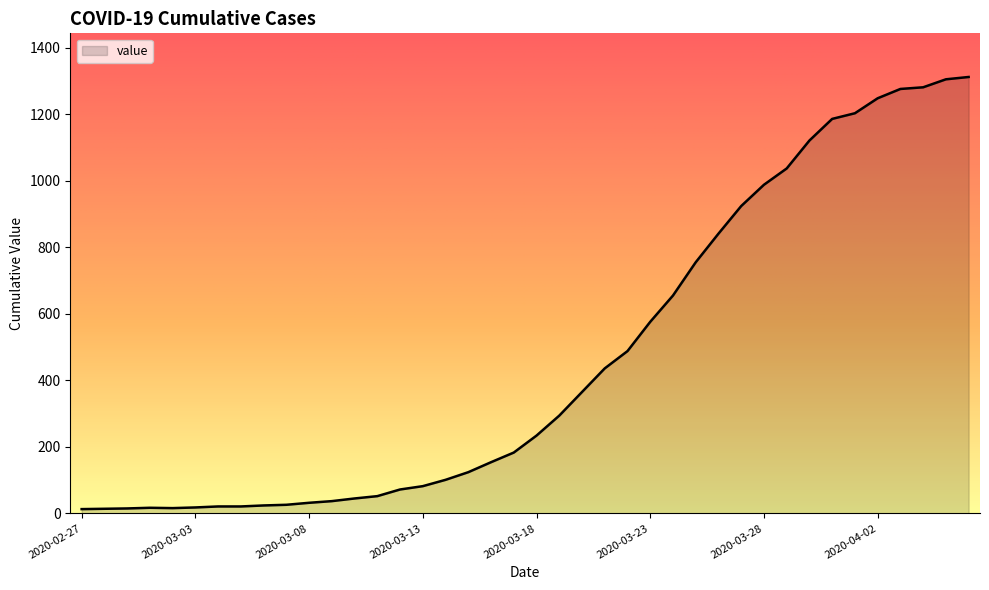

What is the sum of all values?

18592